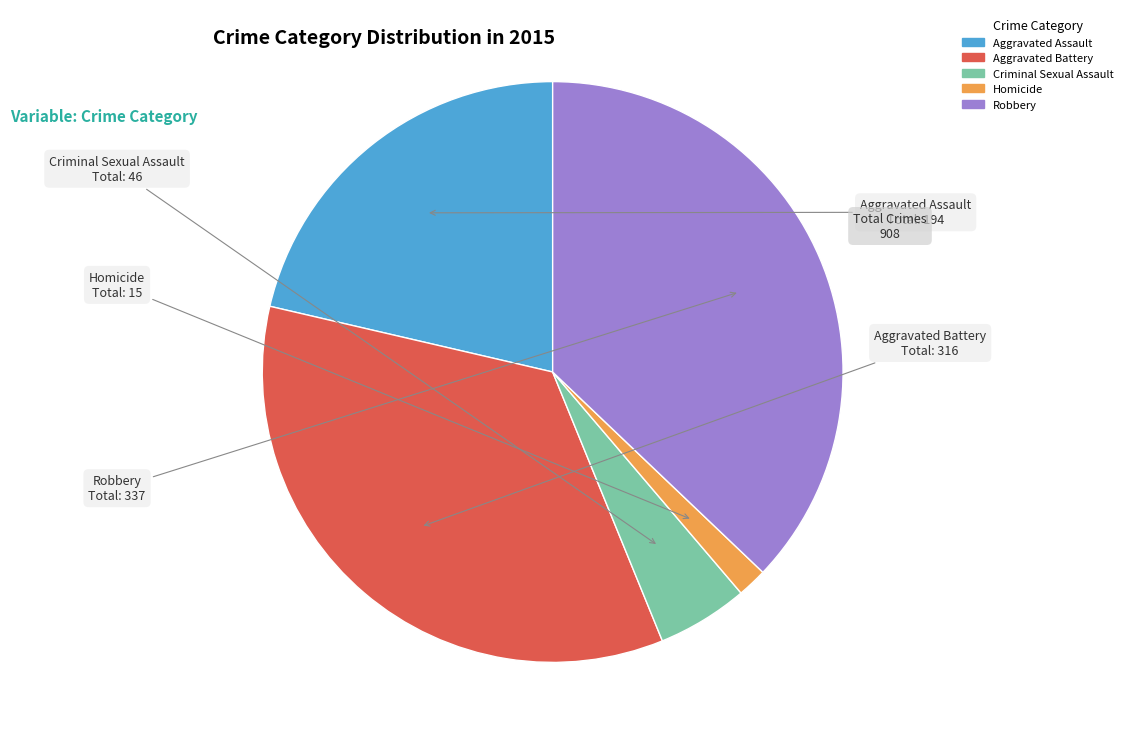

Is it true that Homicide is 15% of the pie?

False